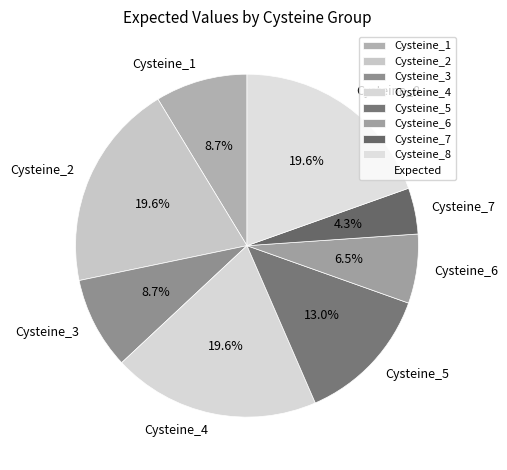

What percentage is the Cysteine_5 slice, to the nearest percent?

13%